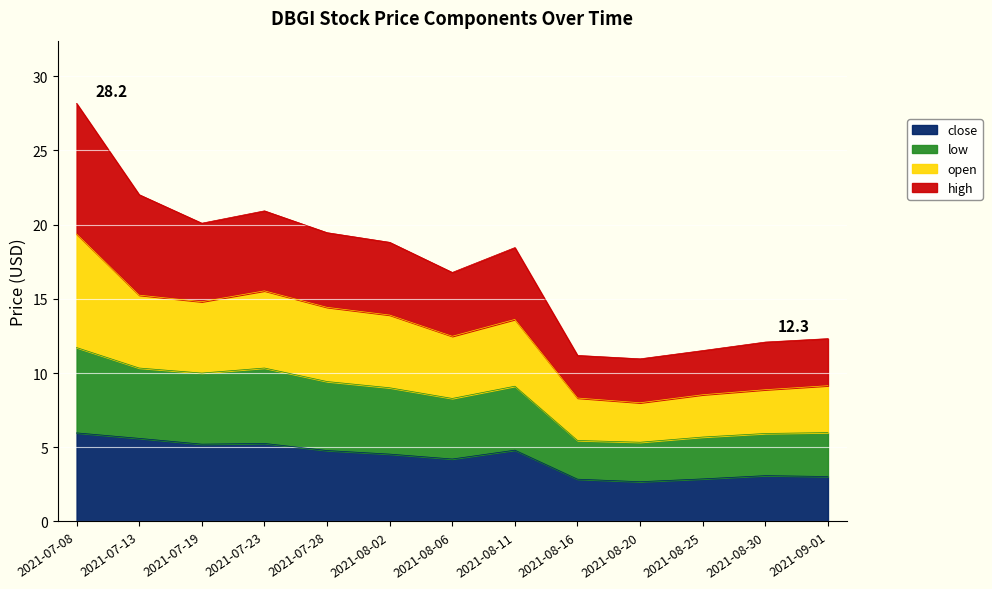

What is the value of the close point at the 5th from the left?

4.8